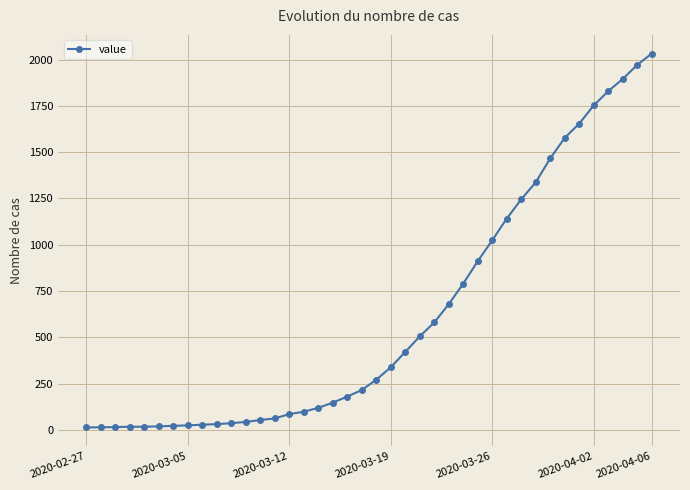

How many lines are shown in the chart?

1